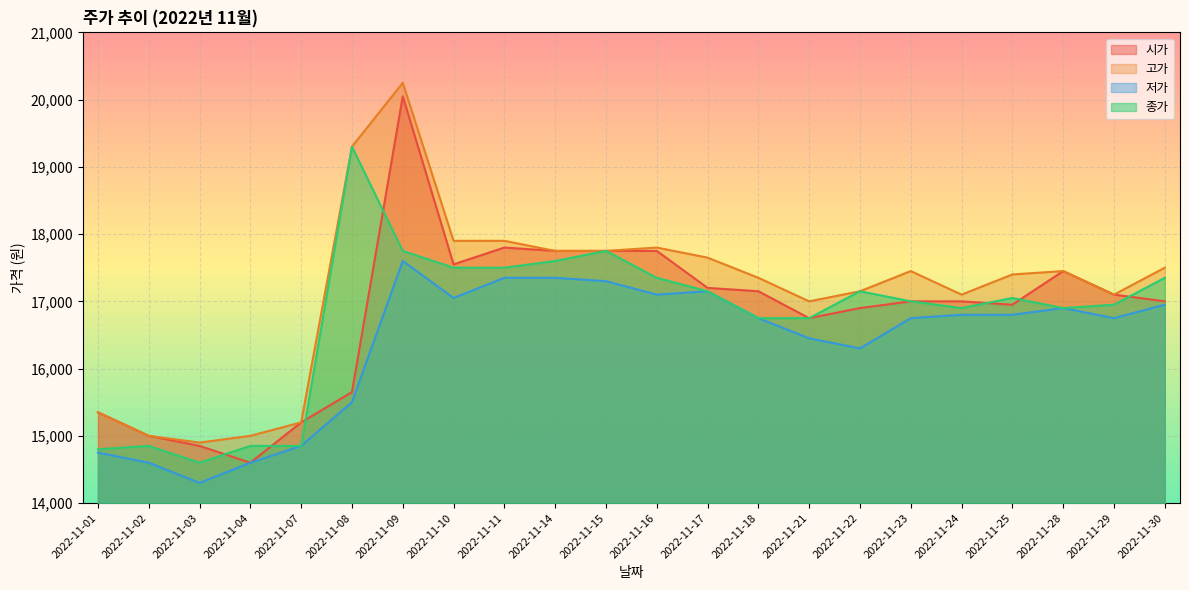

What is the average value of the 종가 series?

16757